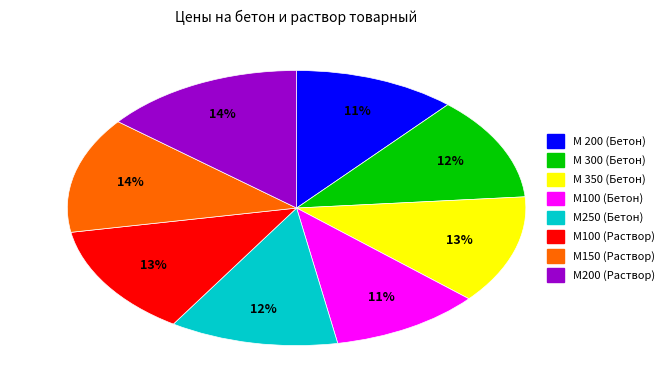

Is it true that М 350 (Бетон) is 13% of the pie?

True